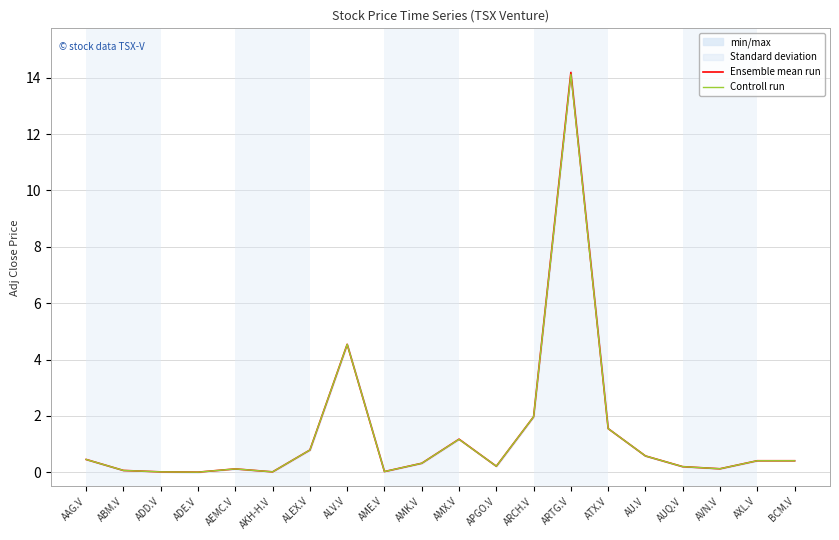

What position from the right is AKH-H.V?

15